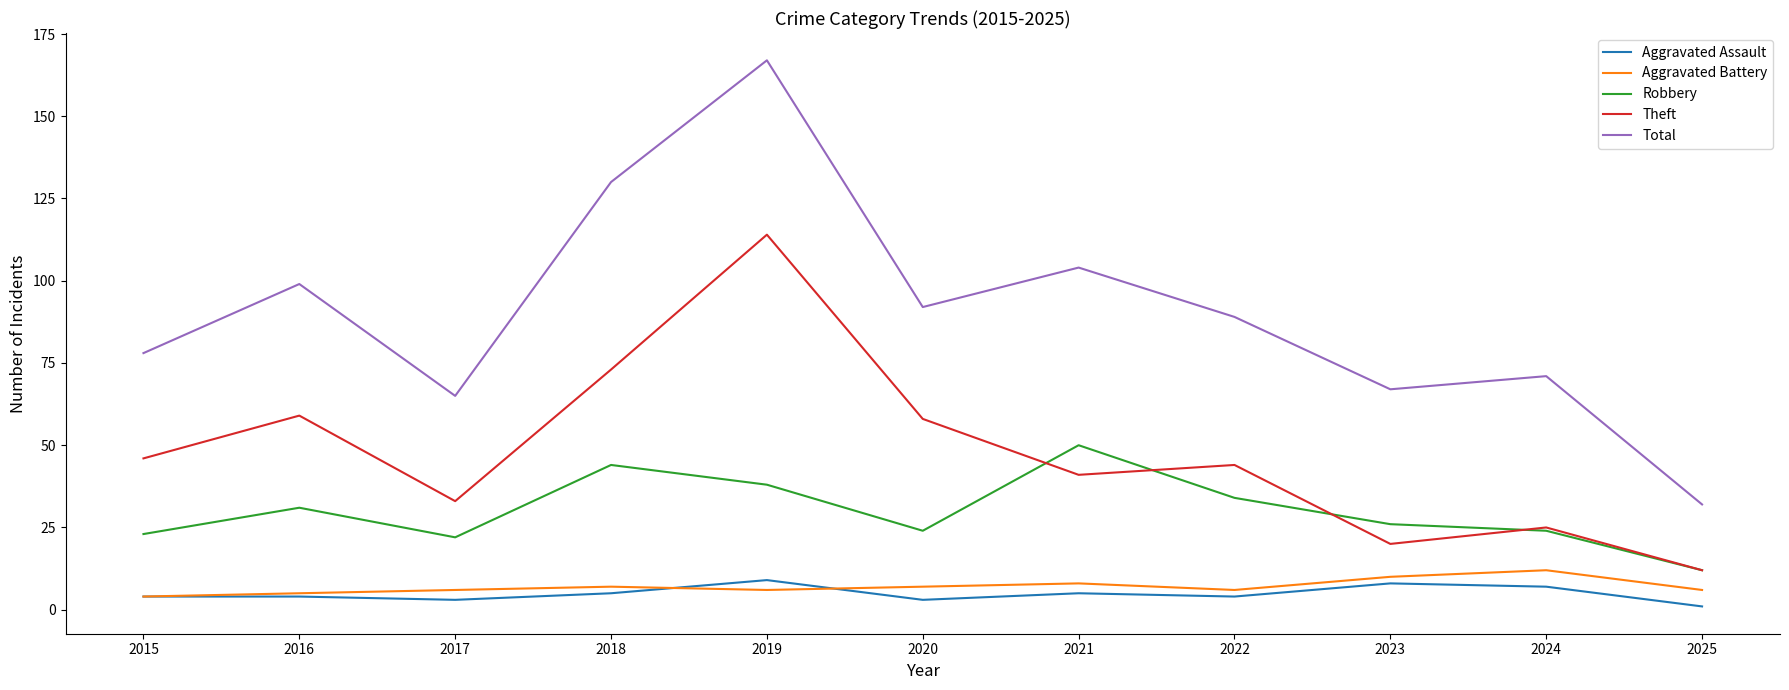

Reading left to right, what are all the values shown in this chart?

Aggravated Assault: 2015=4	2016=4	2017=3	2018=5	2019=9	2020=3	2021=5	2022=4	2023=8	2024=7	2025=1
Aggravated Battery: 2015=4	2016=5	2017=6	2018=7	2019=6	2020=7	2021=8	2022=6	2023=10	2024=12	2025=6
Robbery: 2015=23	2016=31	2017=22	2018=44	2019=38	2020=24	2021=50	2022=34	2023=26	2024=24	2025=12
Theft: 2015=46	2016=59	2017=33	2018=73	2019=114	2020=58	2021=41	2022=44	2023=20	2024=25	2025=12
Total: 2015=78	2016=99	2017=65	2018=130	2019=167	2020=92	2021=104	2022=89	2023=67	2024=71	2025=32